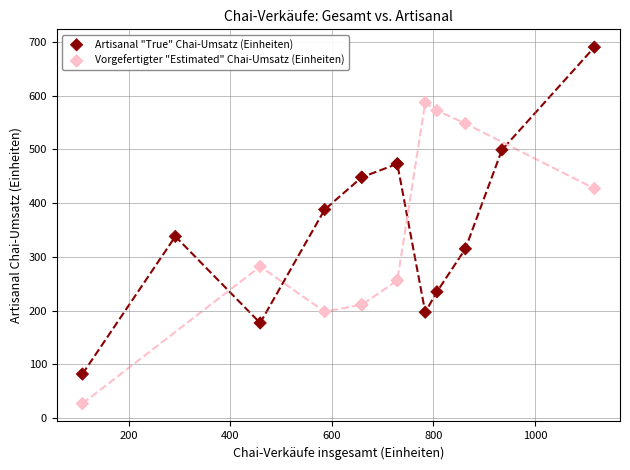

Which series contains the lowest Y value?

Vorgefertigter "Estimated" Chai-Umsatz (Einheiten)